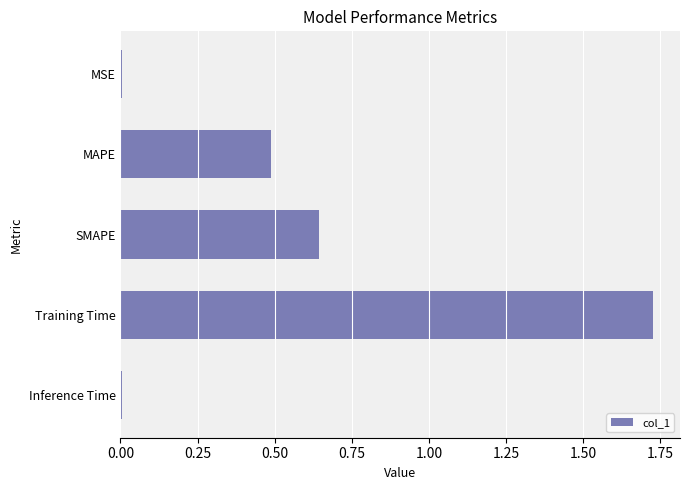

At which category does the chart reach its peak across all series?

Training Time